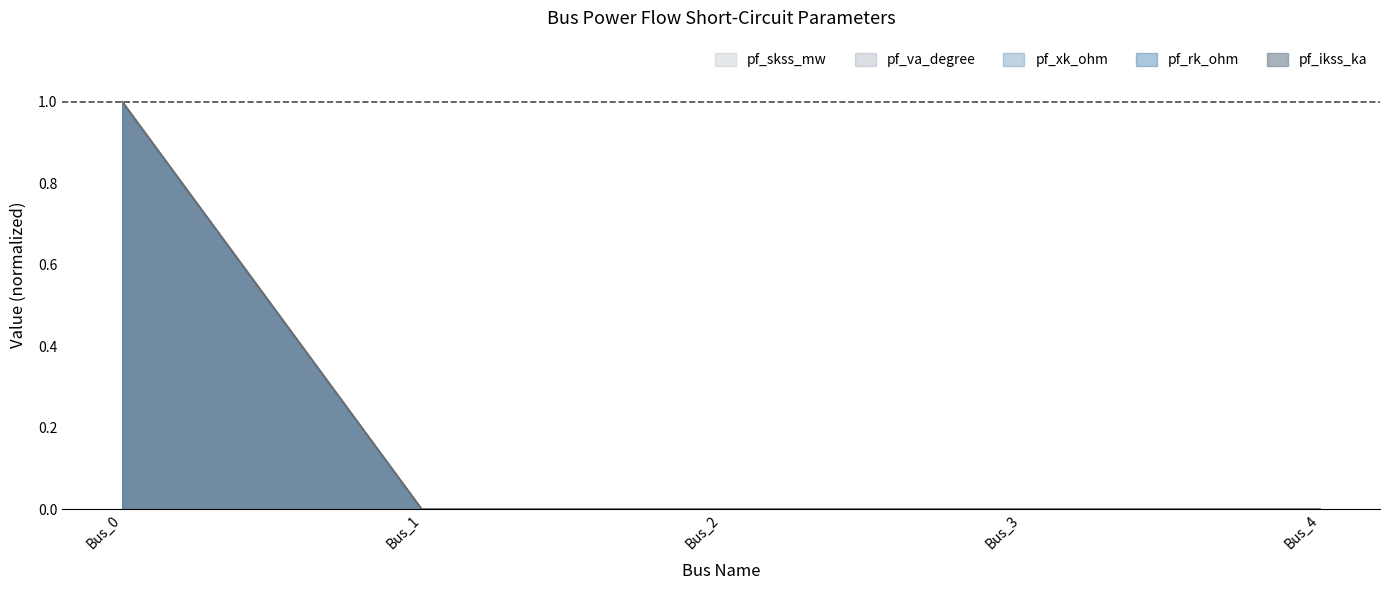

Is the value of pf_skss_mw at Bus_3 greater than the value of pf_rk_ohm at Bus_2?

No